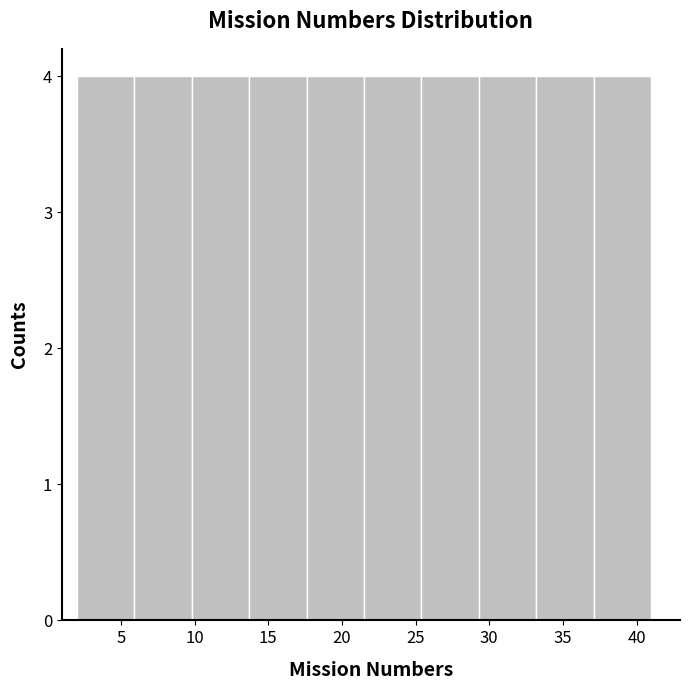

Reading left to right, transcribe this chart: for each bar, give the range it covers on the x-axis and its height. Neither the bar edges nor the heights are printed on the chart, so give them approximately, as read against the axes.

2.0 to 5.9: 4
5.9 to 9.8: 4
9.8 to 13.7: 4
13.7 to 17.6: 4
17.6 to 21.5: 4
21.5 to 25.4: 4
25.4 to 29.3: 4
29.3 to 33.2: 4
33.2 to 37.1: 4
37.1 to 41.0: 4